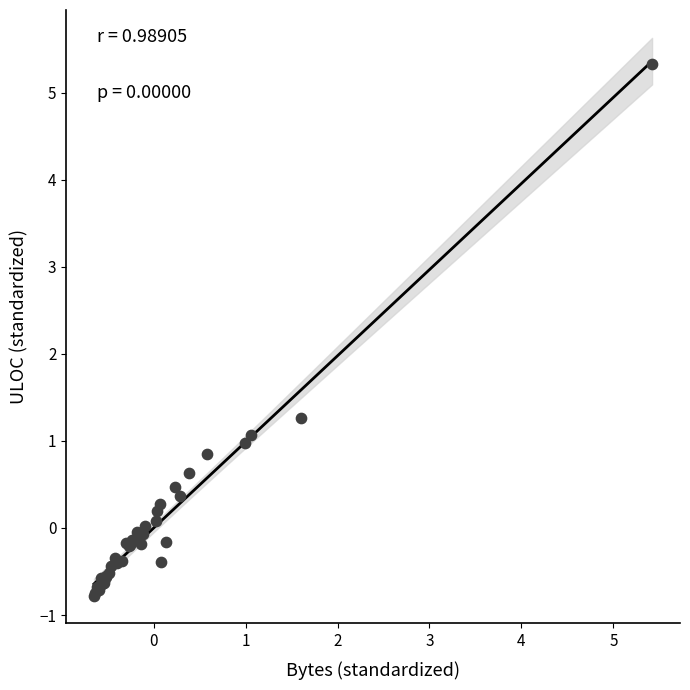

What Y value in the scatter plot is closest to 2?

1.3